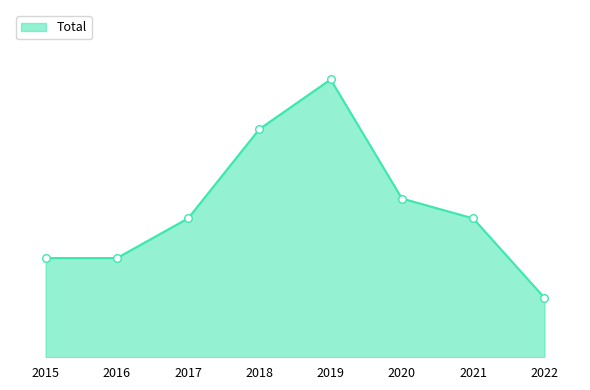

Does the chart have visible grid lines?

No